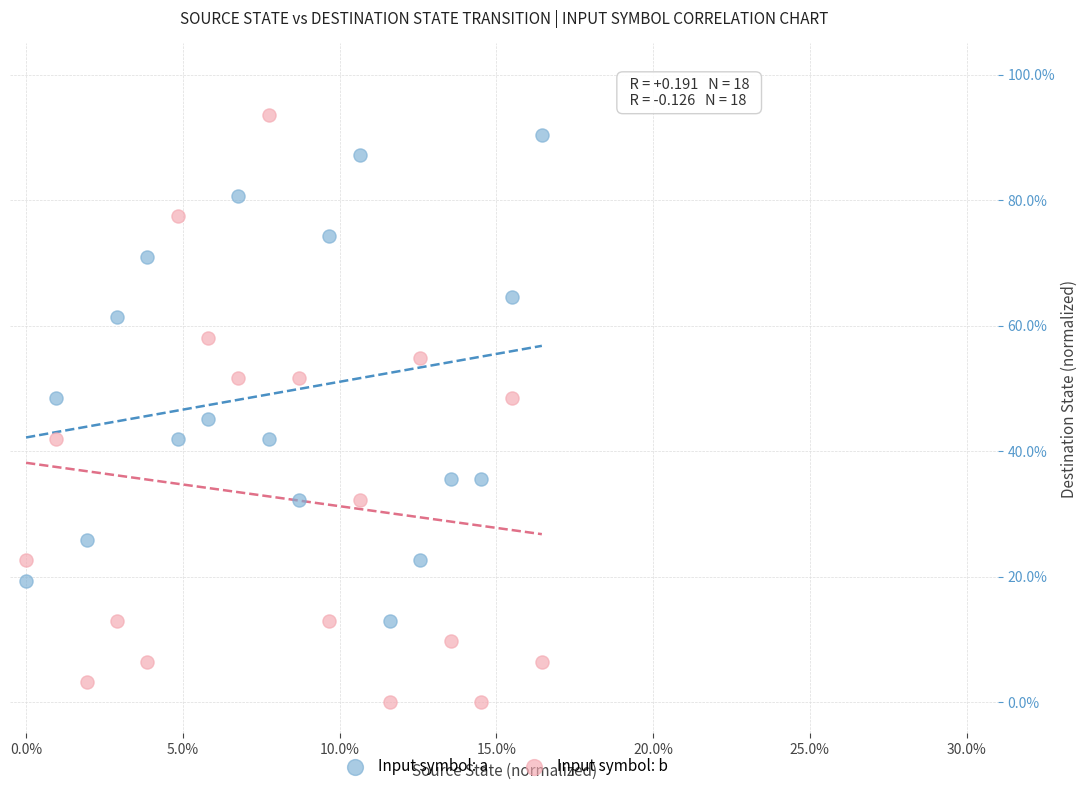

Across all data points, what is the range of X values (max minus min)?

16.5